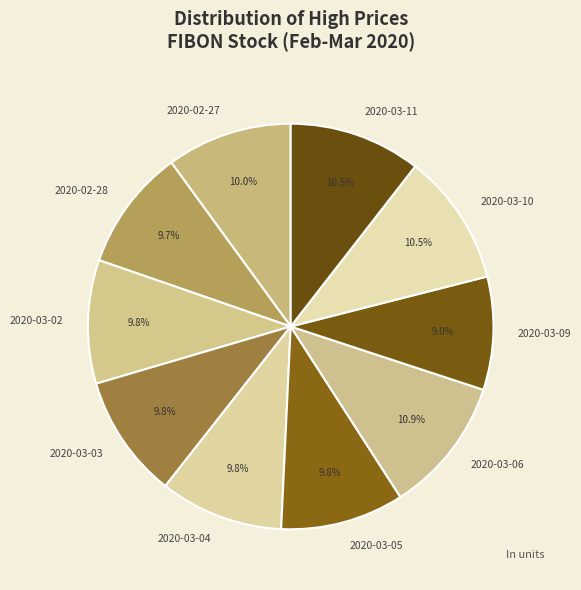

How many slices are in this pie chart?

10